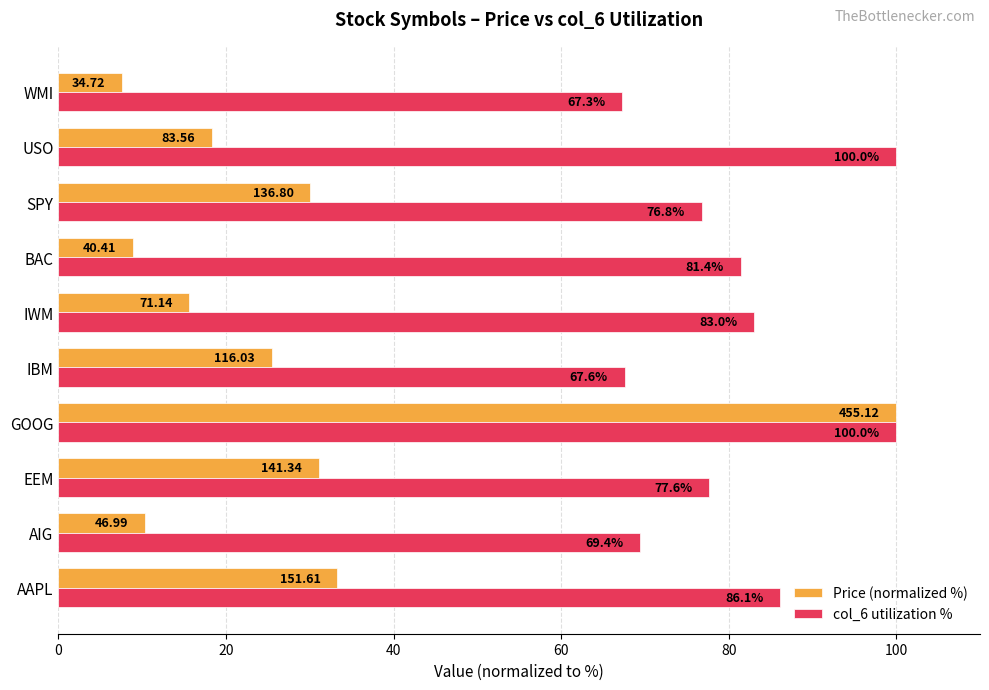

At how many categories does at least one series exceed 47?

10